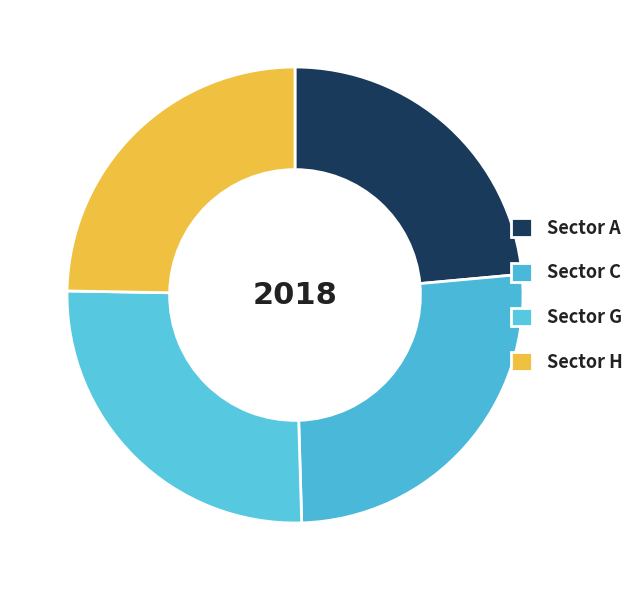

How many segments does this pie chart have?

4